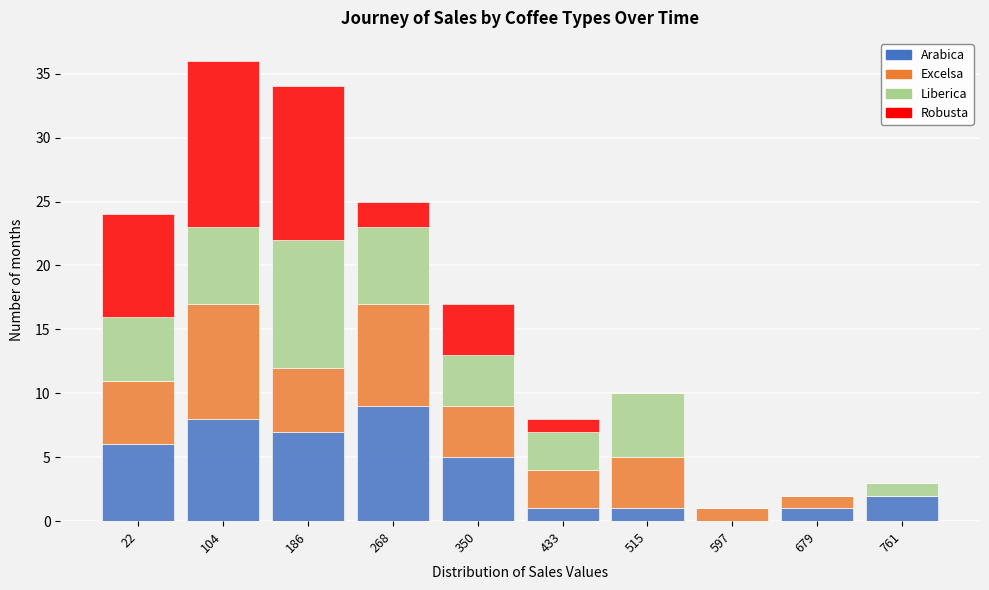

What is the total value across all series at 515?

10